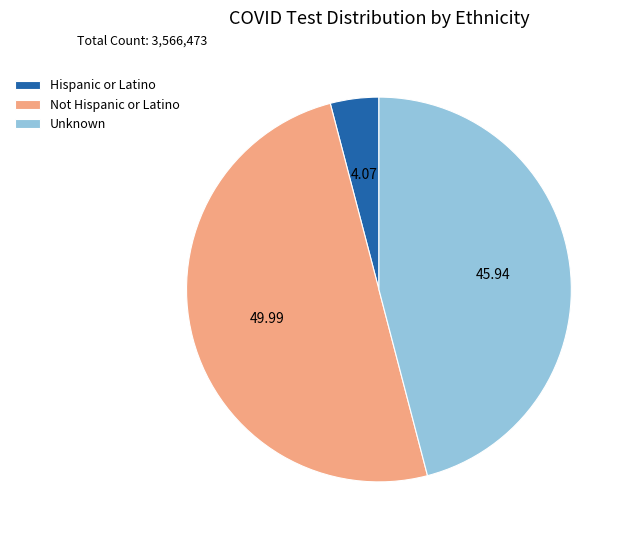

Which category has the biggest portion of the pie?

Not Hispanic or Latino